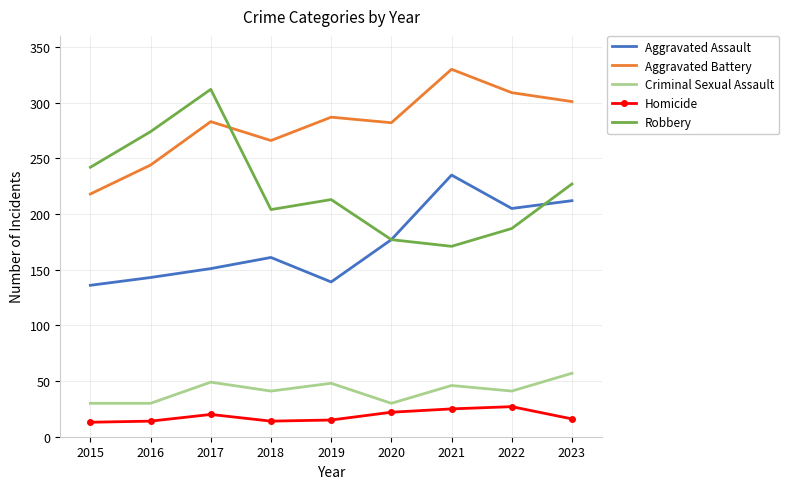

True or false: Robbery and Homicide intersect in this chart.

False